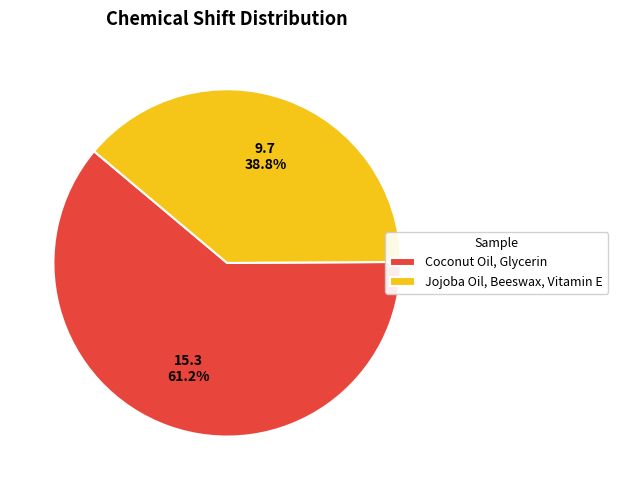

To the nearest percent, what portion does Coconut Oil, Glycerin represent?

61%